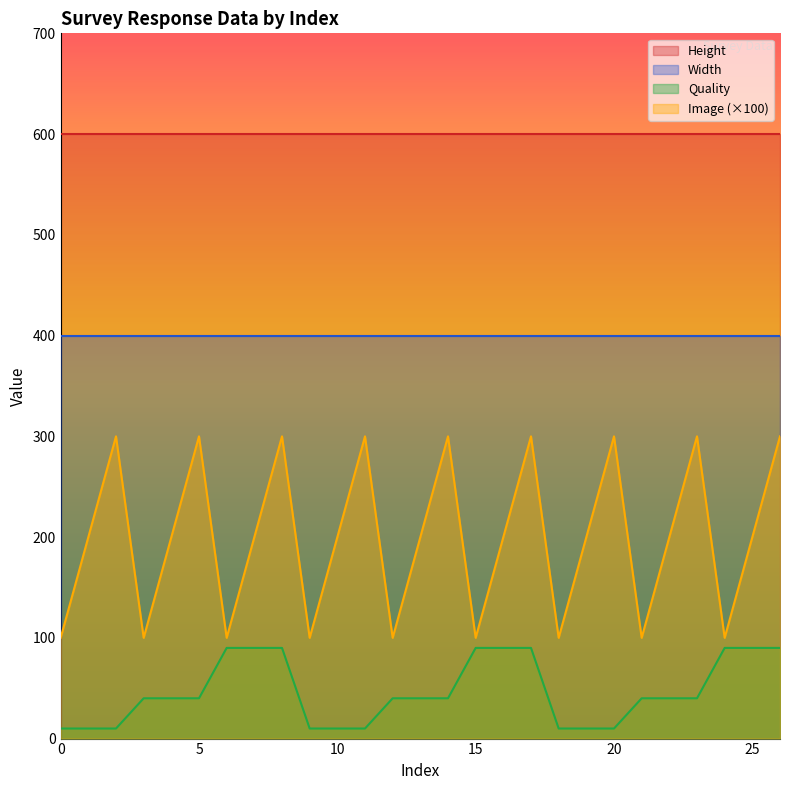

True or false: Image has a value of 134 at 18.

False